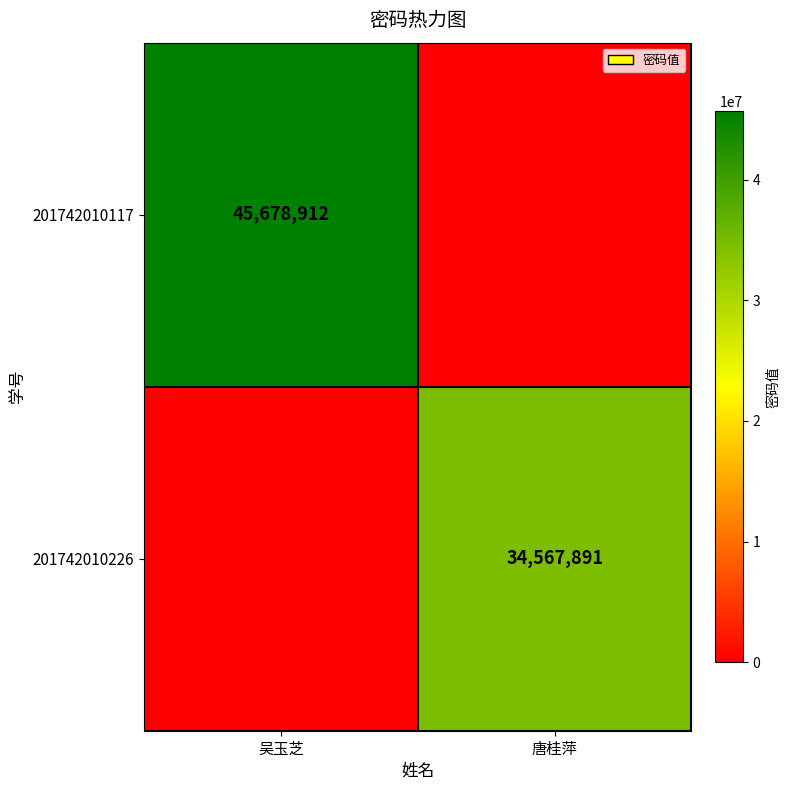

Is it true that 201742010117 equals 45678912 at 吴玉芝?

True